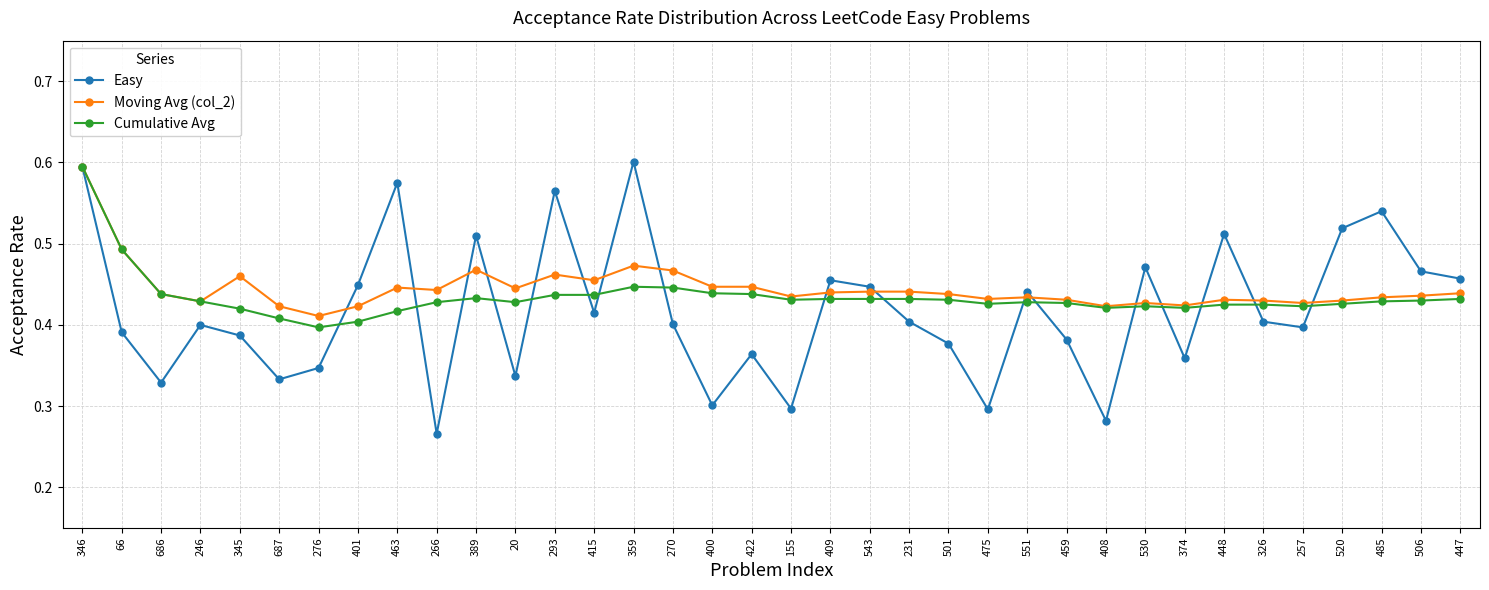

Count the number of categories in the chart.

36